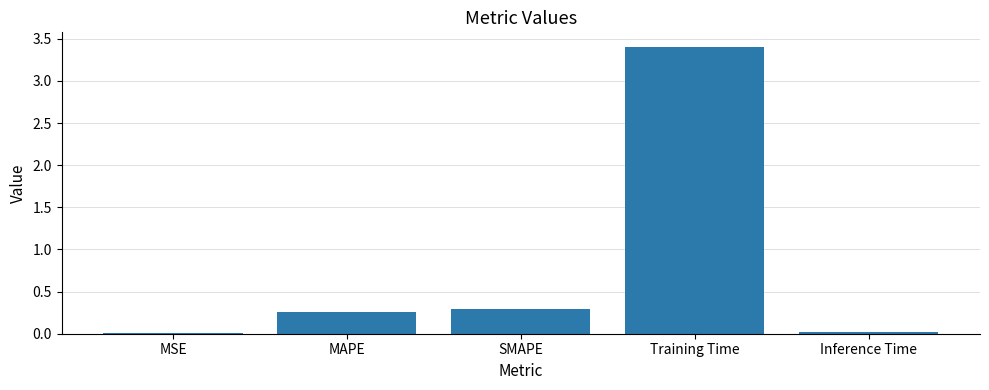

What is the maximum value shown in the chart?

3.4